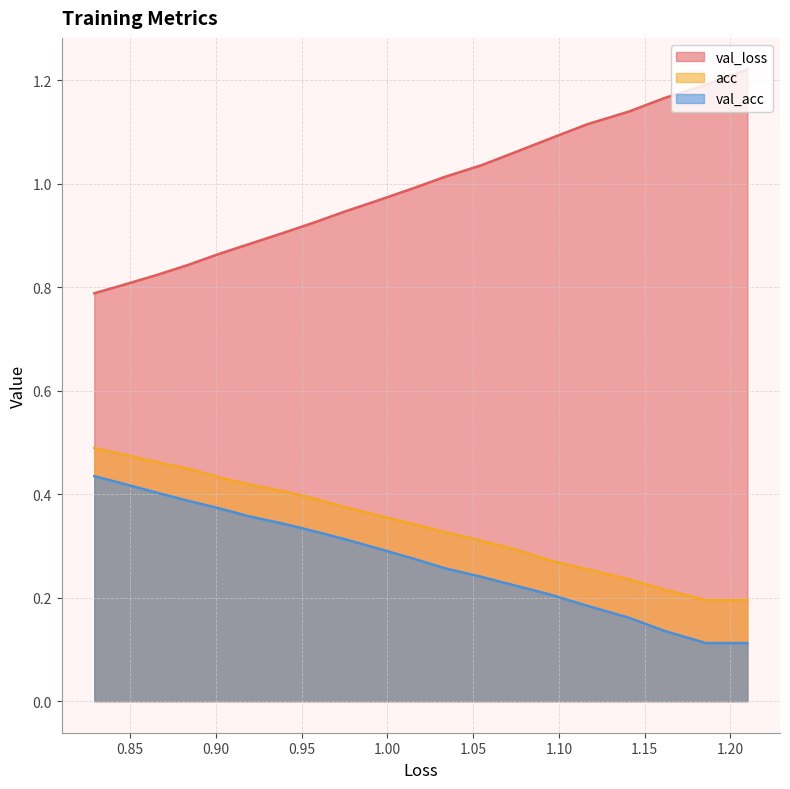

Which series has the largest total across all categories?

val_loss